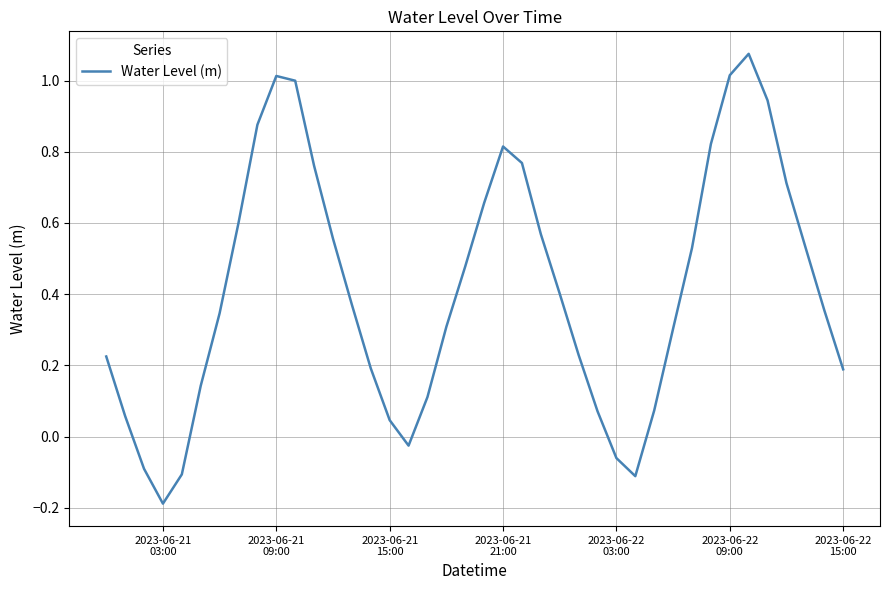

What is the difference between the maximum and minimum values?

1.3